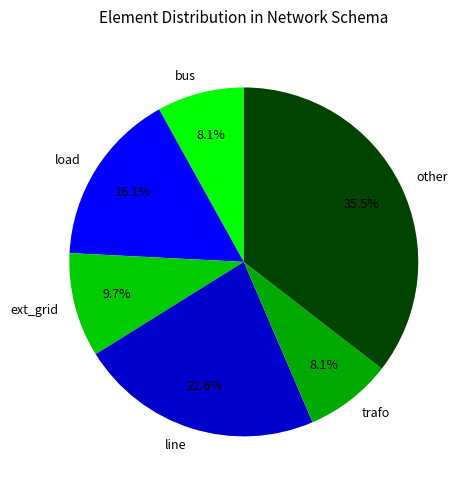

How many segments does this pie chart have?

6